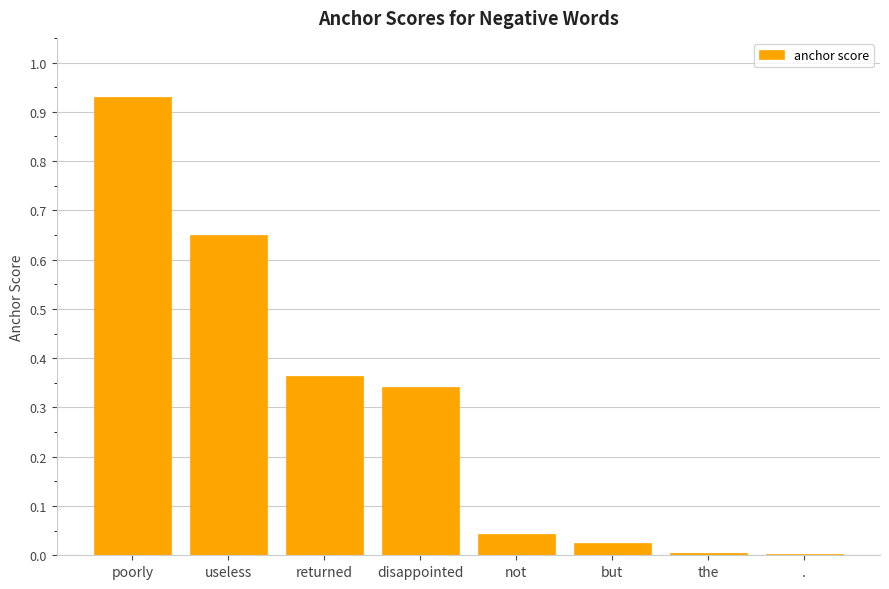

True or false: the data shows 0.0 at the.

True